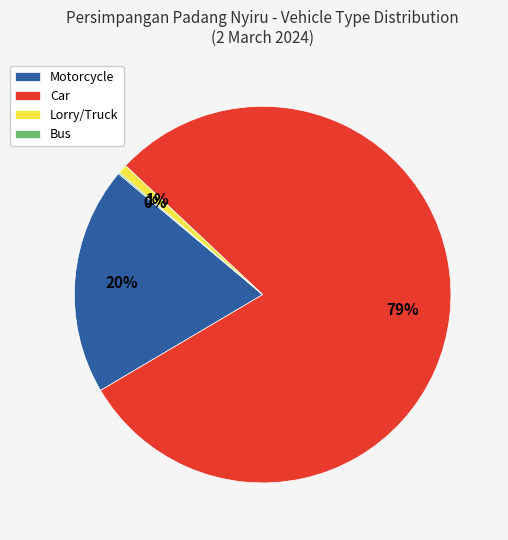

What is the largest slice in the pie chart?

Car